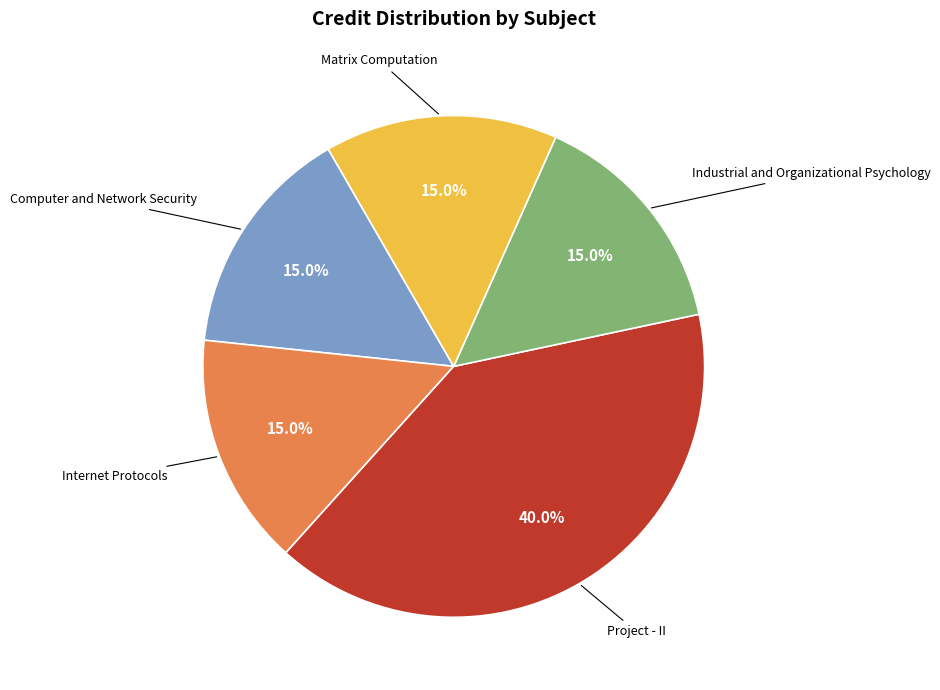

Which slice is the largest?

Project - II